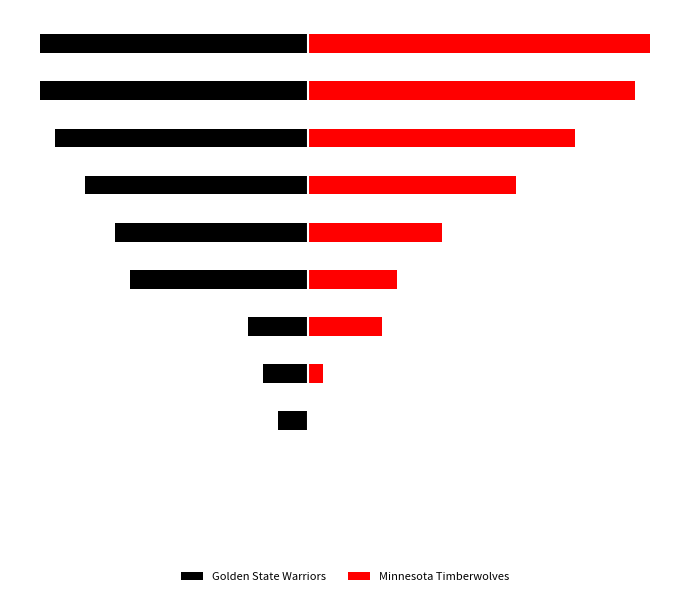

The Minnesota Timberwolves series shows 0 at 1. True or false?

True